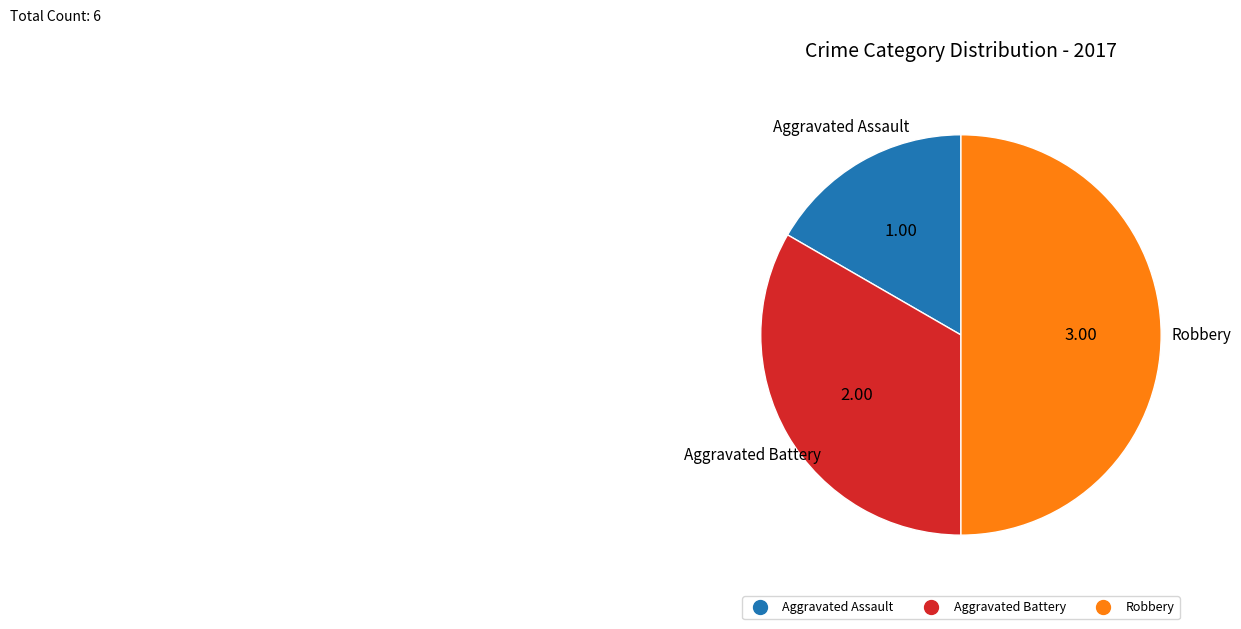

What is the ratio of the value at Aggravated Battery to the value at Aggravated Assault?

2.0